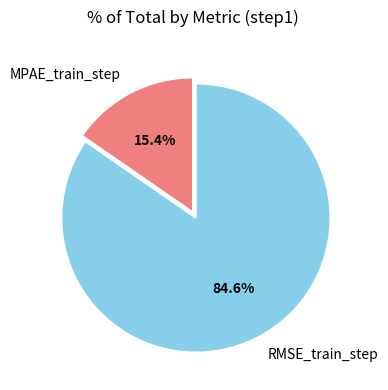

Is it true that RMSE_train_step is 76% of the pie?

False